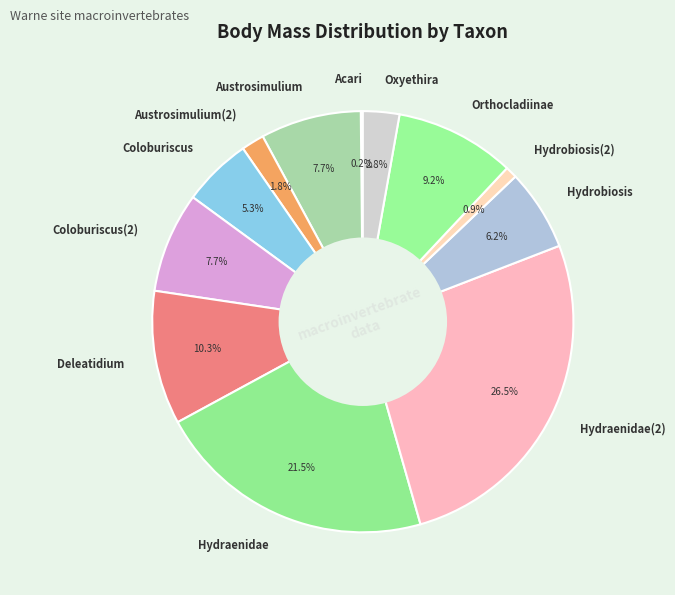

Which has a higher value, Austrosimulium or Hydraenidae?

Hydraenidae